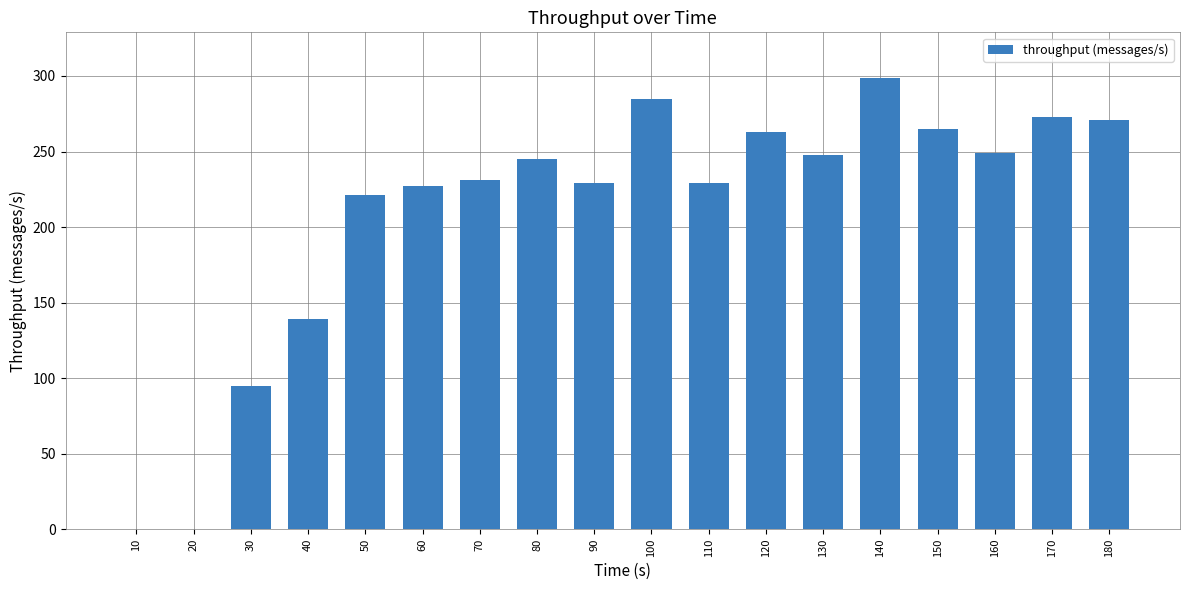

Count the number of categories in the chart.

18